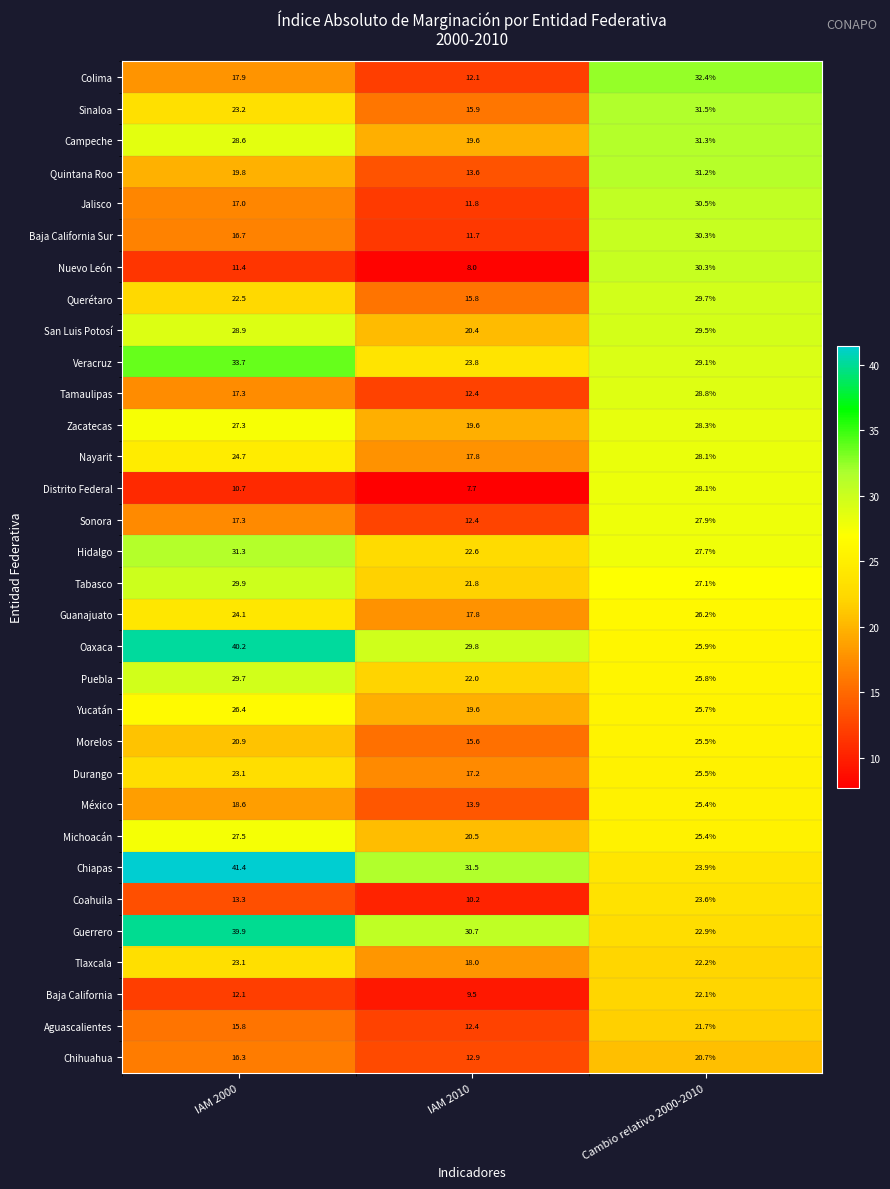

What is the difference between the México values at IAM 2010 and IAM 2000?

4.7